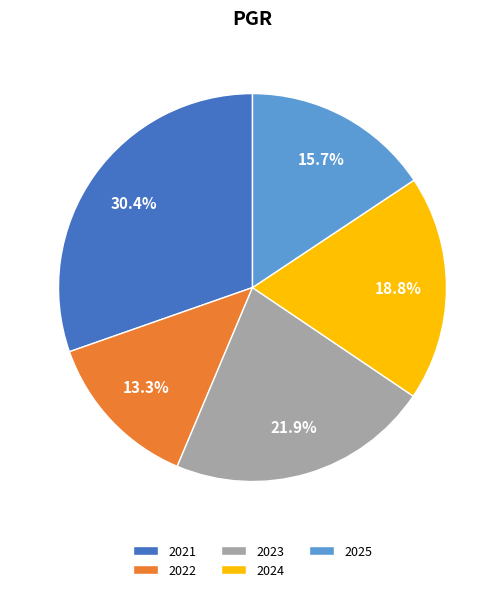

How many slices are in this pie chart?

5